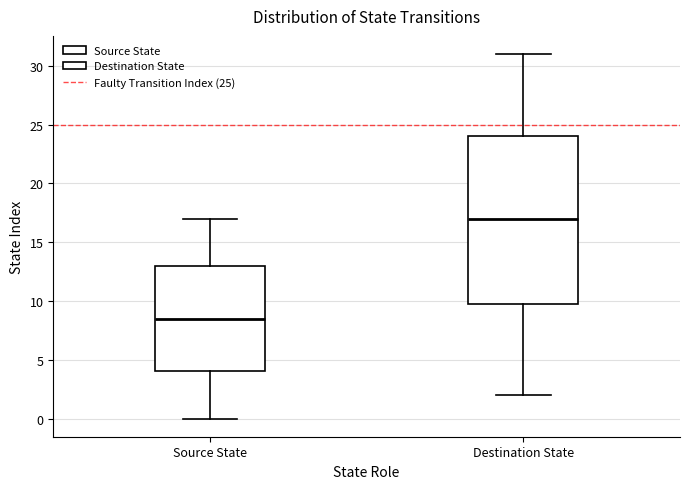

Reading left to right, transcribe this box plot: for each box, give where its median line is, the range the box spans, and where its two whiskers end, as read against the y-axis. The values are not printed on the chart, so give them approximately, as read against the axis.

Source State: median 8.5, box 4.0 to 13.0, whiskers 0.0 to 17.0
Destination State: median 17.0, box 10.0 to 24.0, whiskers 2.0 to 31.0